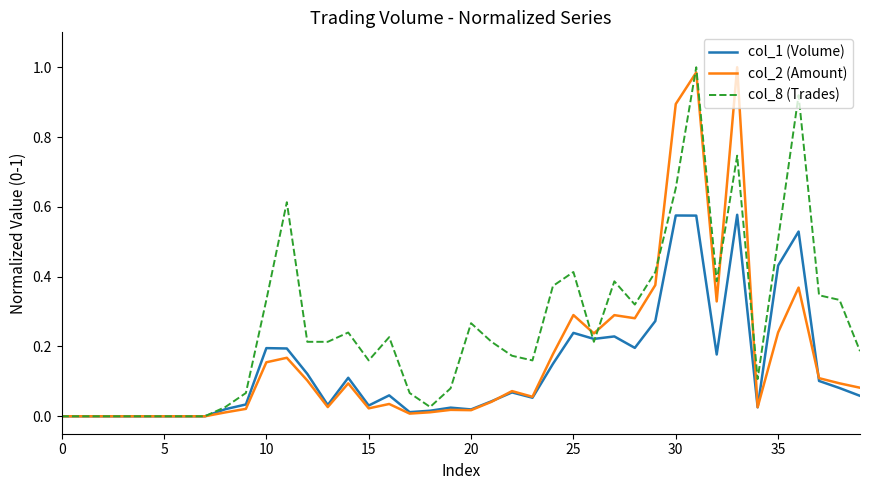

Which series has the largest total across all categories?

col_8 (Trades)